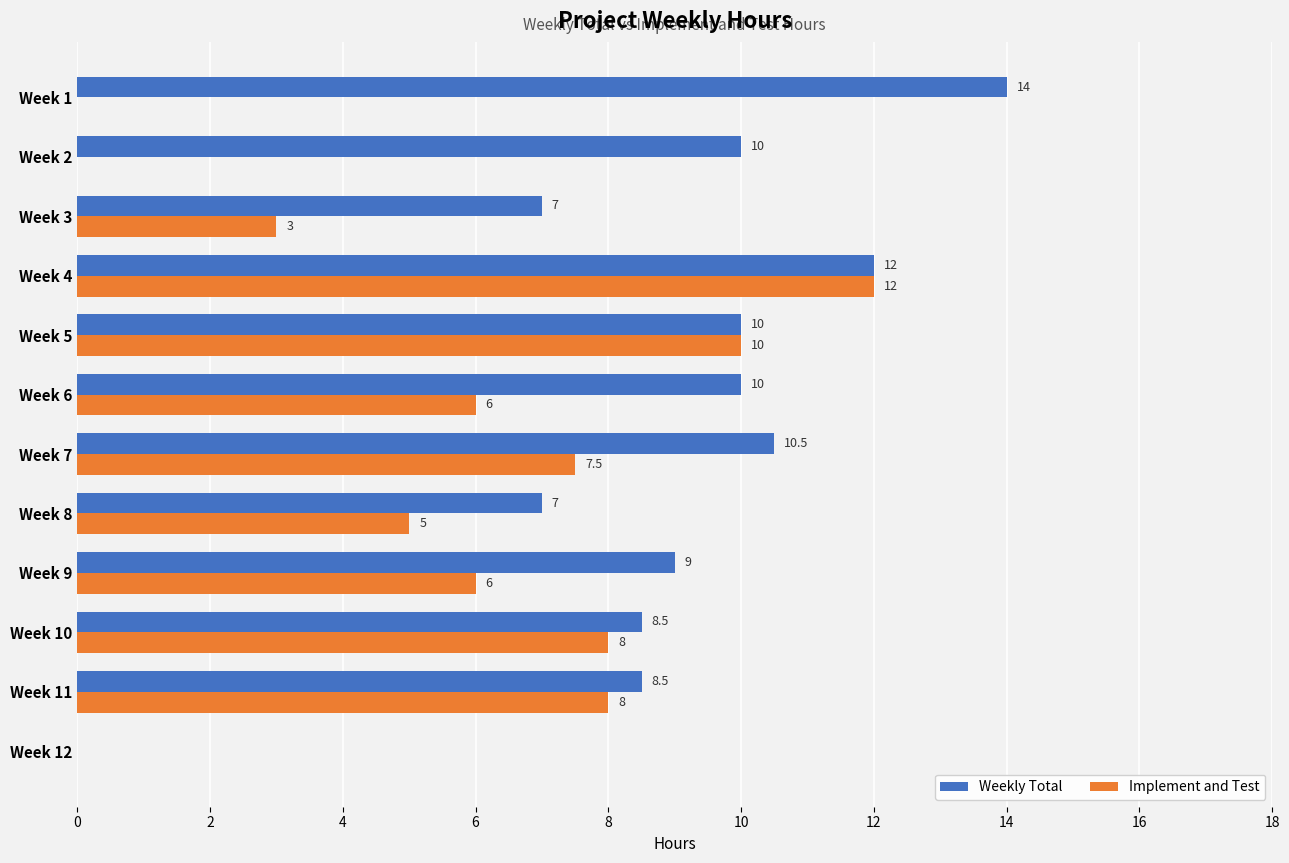

Between Week 3 and Week 11, which series saw the biggest shift?

Implement and Test